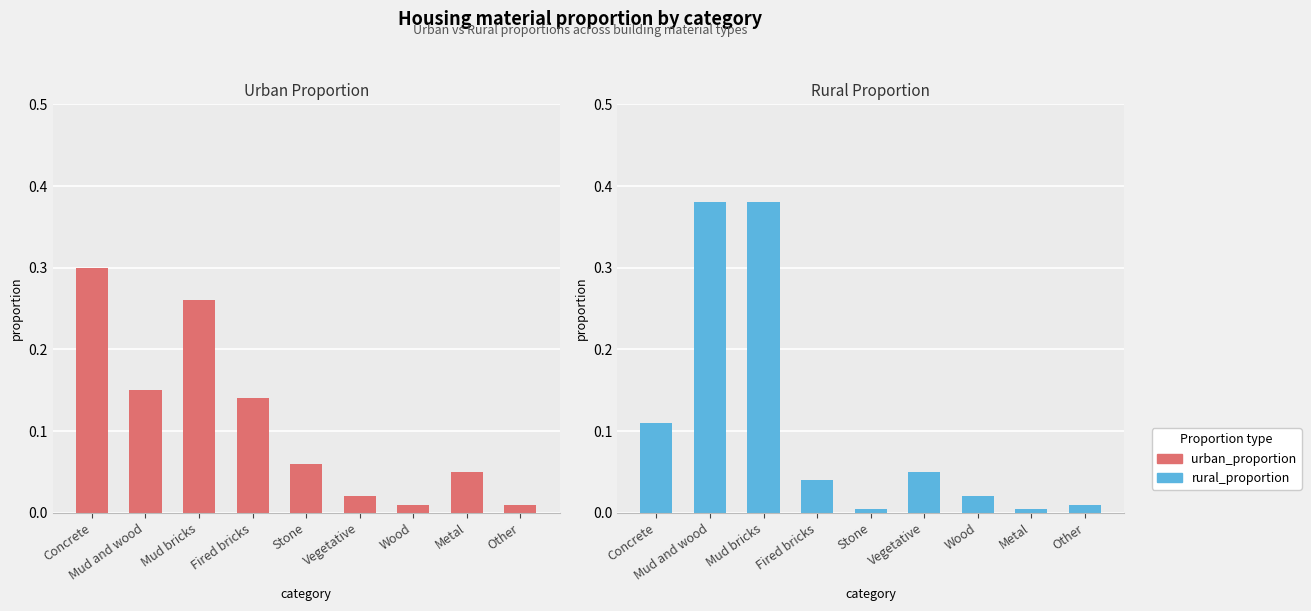

What is the average value of the urban_proportion series?

0.1